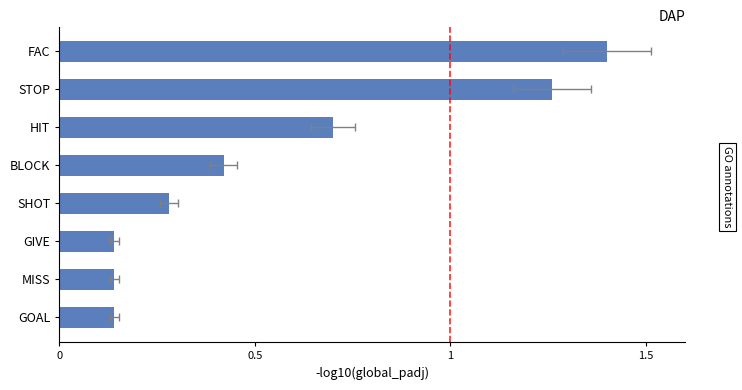

Are the bars horizontal?

Yes